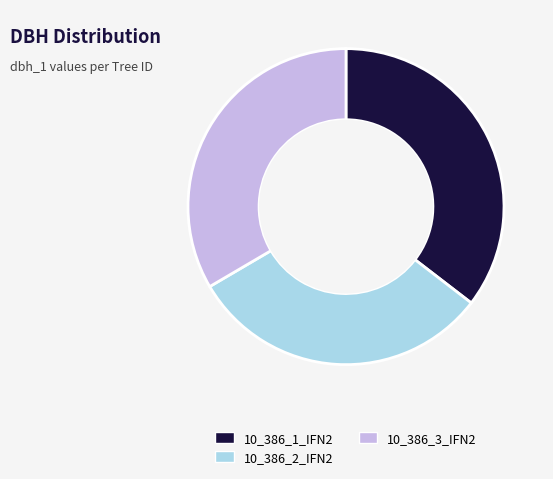

True or false: 10_386_3_IFN2 accounts for 33% of the total.

True